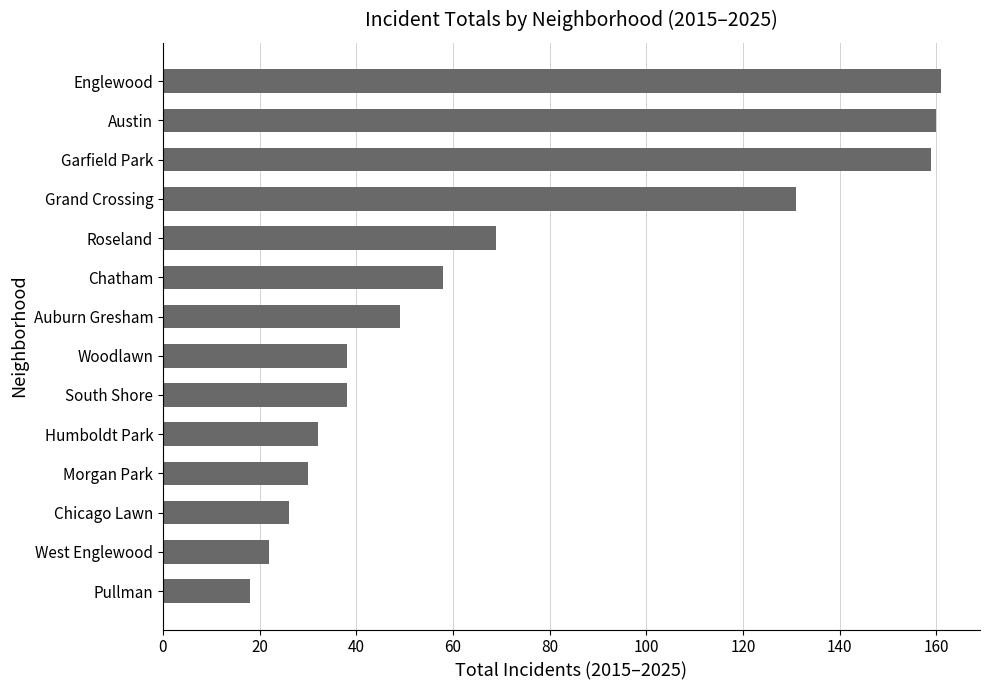

Reading top to bottom, transcribe all the data shown in this chart.

161	160	159	131	69	58	49	38	38	32	30	26	22	18